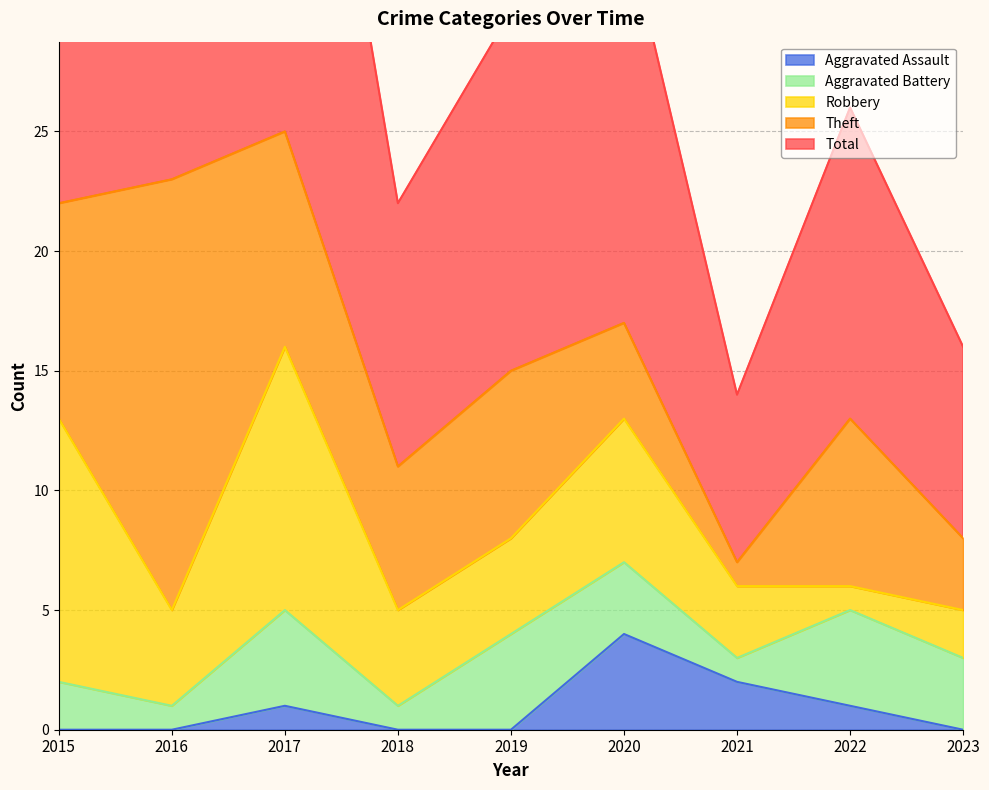

Where is Theft nearest to the value 9?

2015